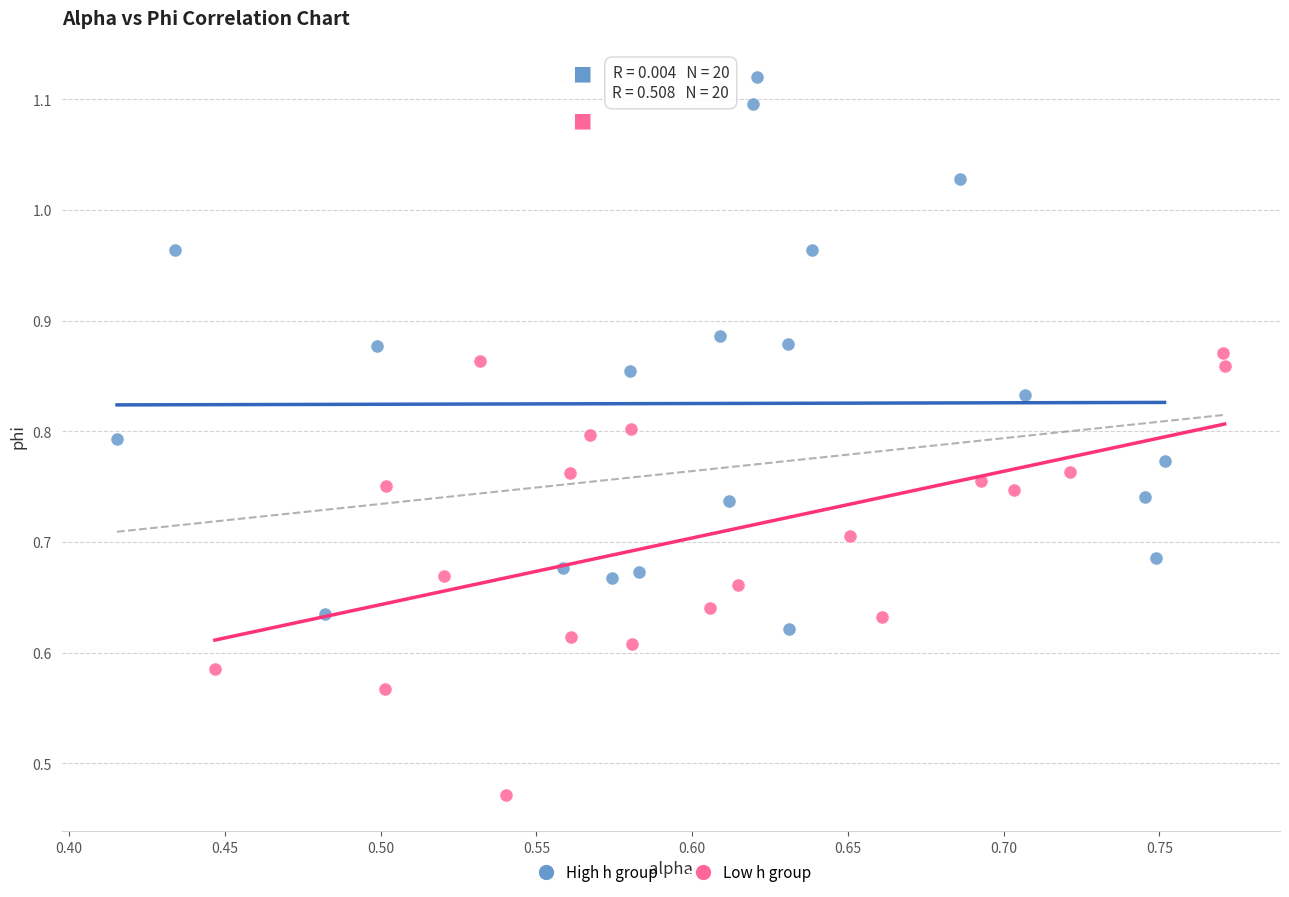

Which series contains the highest Y value?

High h group